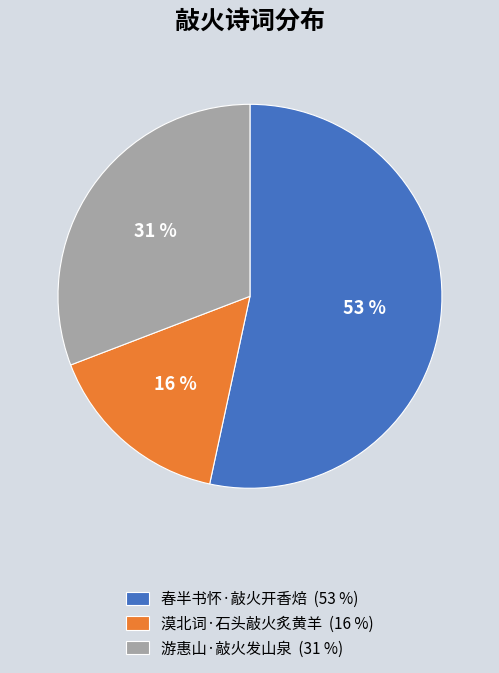

To the nearest percent, what portion does 游惠山·敲火发山泉 represent?

31%